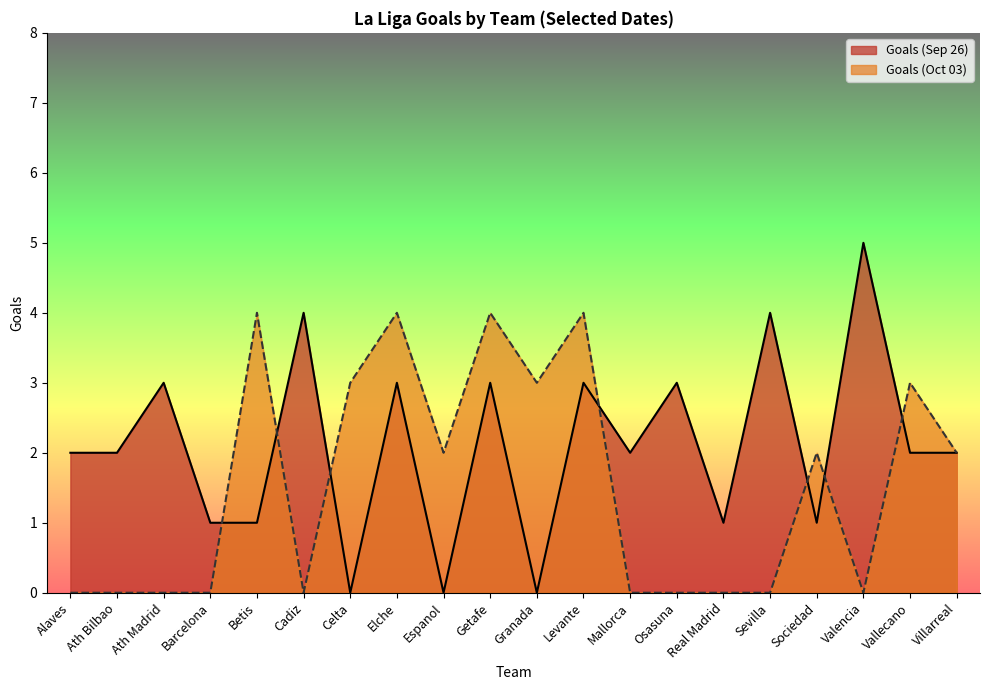

List the series in order of their overall mean, lowest first.

Goals (Oct 03), Goals (Sep 26)